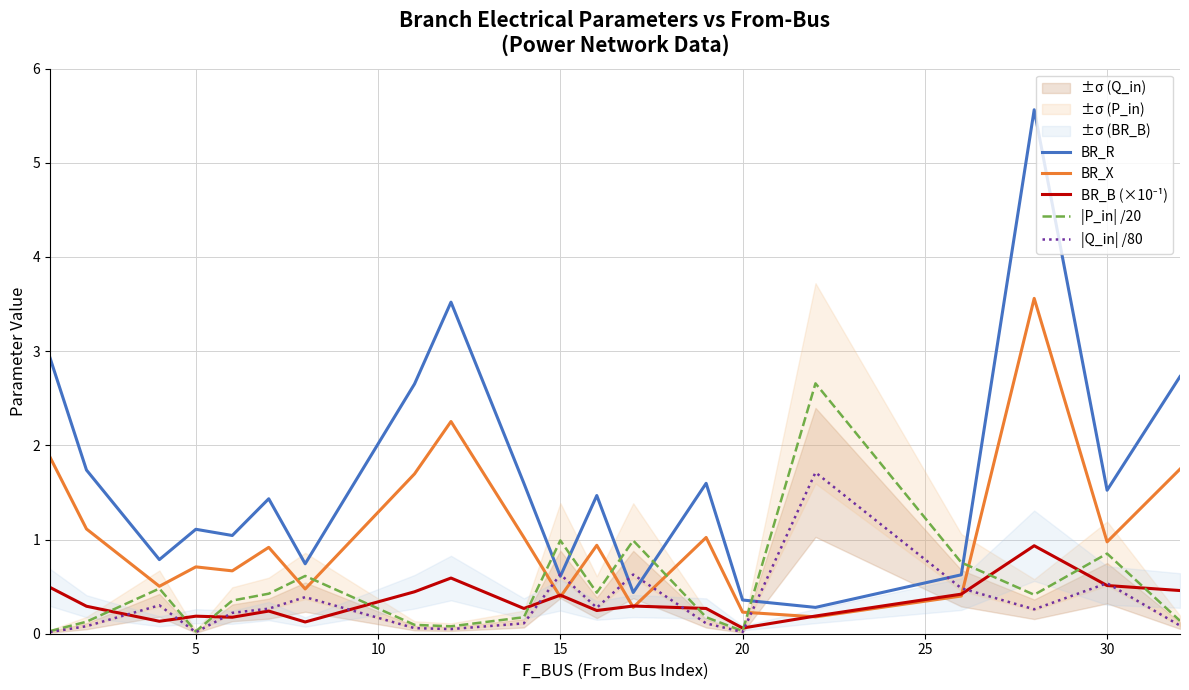

In BR_B (×10⁻¹), how many points are lower than both neighbors (excluding endpoints)?

6